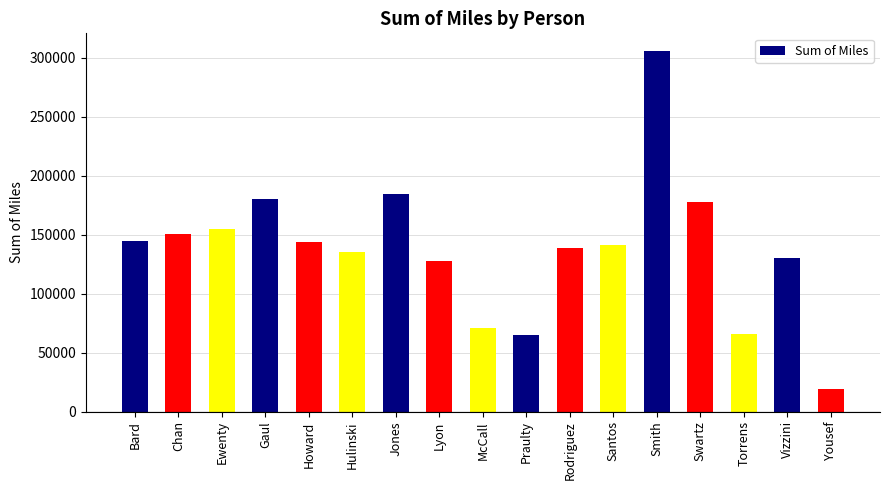

True or false: the data shows 127731.3 at Lyon.

True